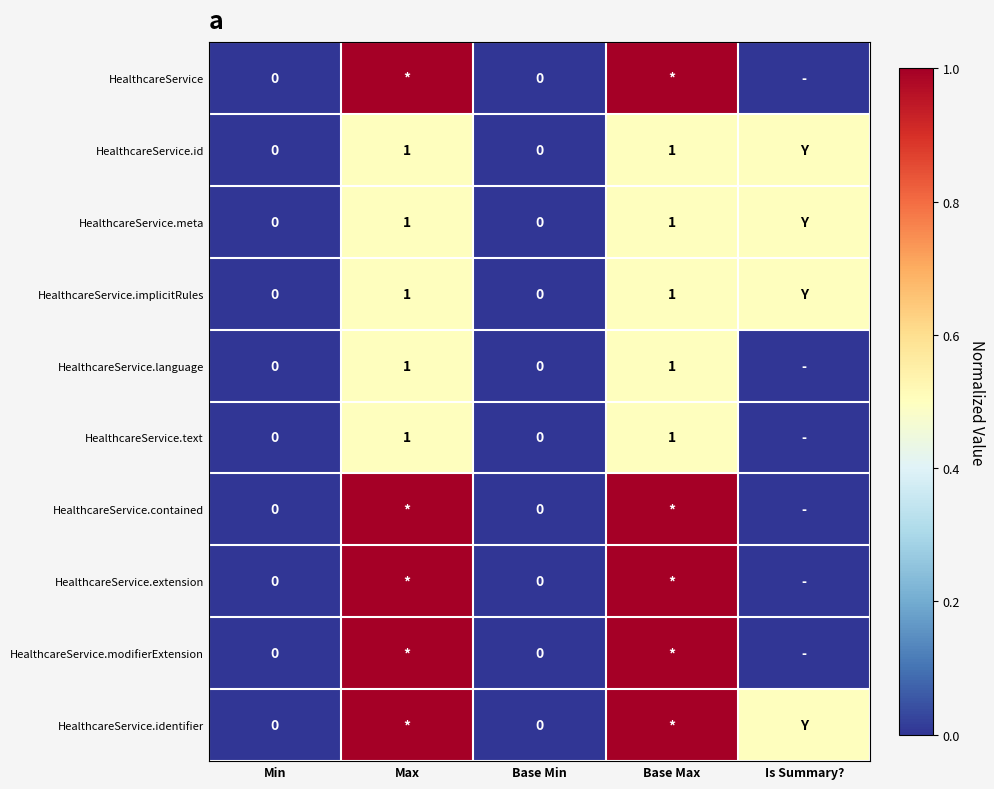

What is the sum of the HealthcareService.implicitRules values at Base Max and Base Min?

1.0